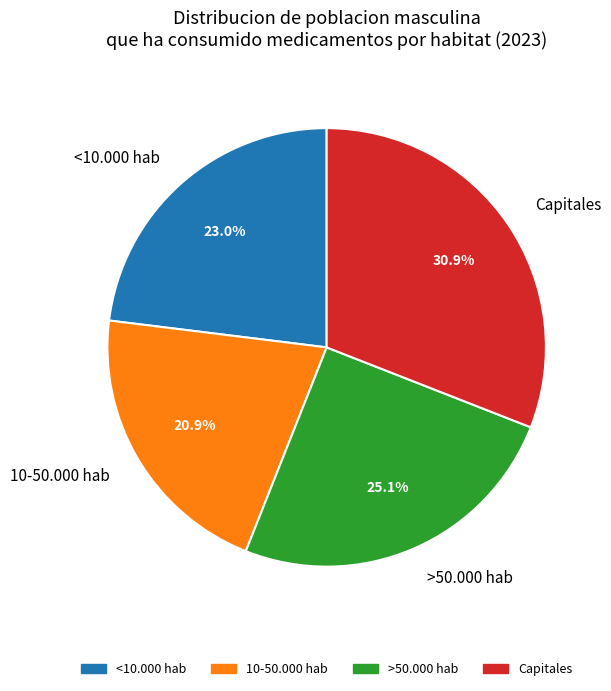

To the nearest percent, what portion does >50.000 hab represent?

25%